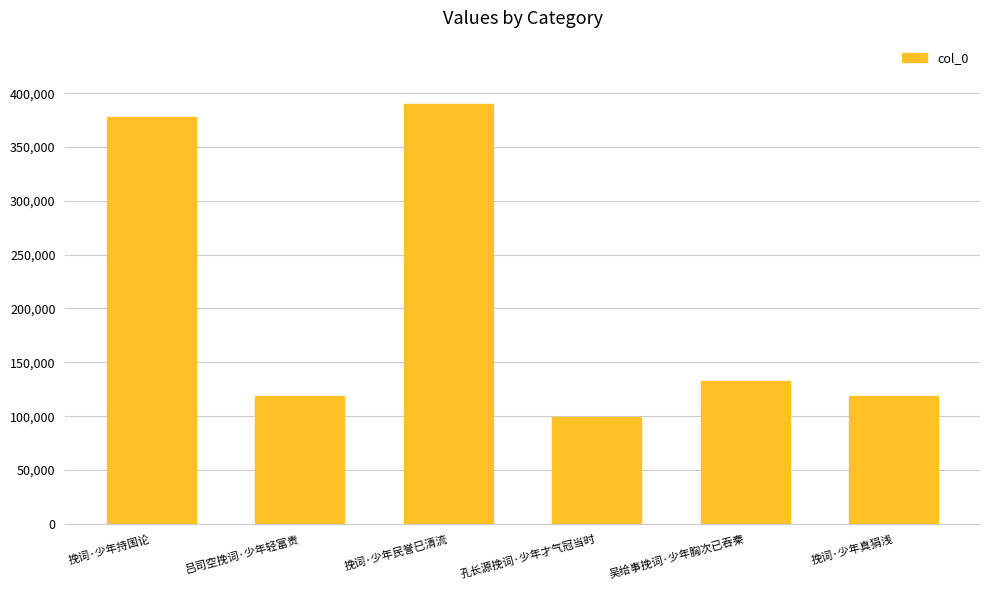

True or false: the data shows 511977 at 挽词·少年持国论.

False